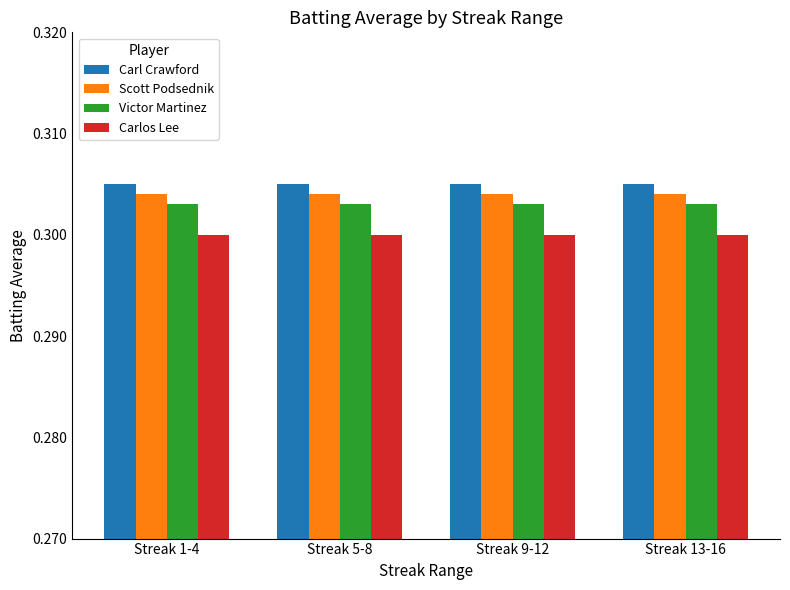

The Carl Crawford series shows 0.5 at Streak 5-8. True or false?

False